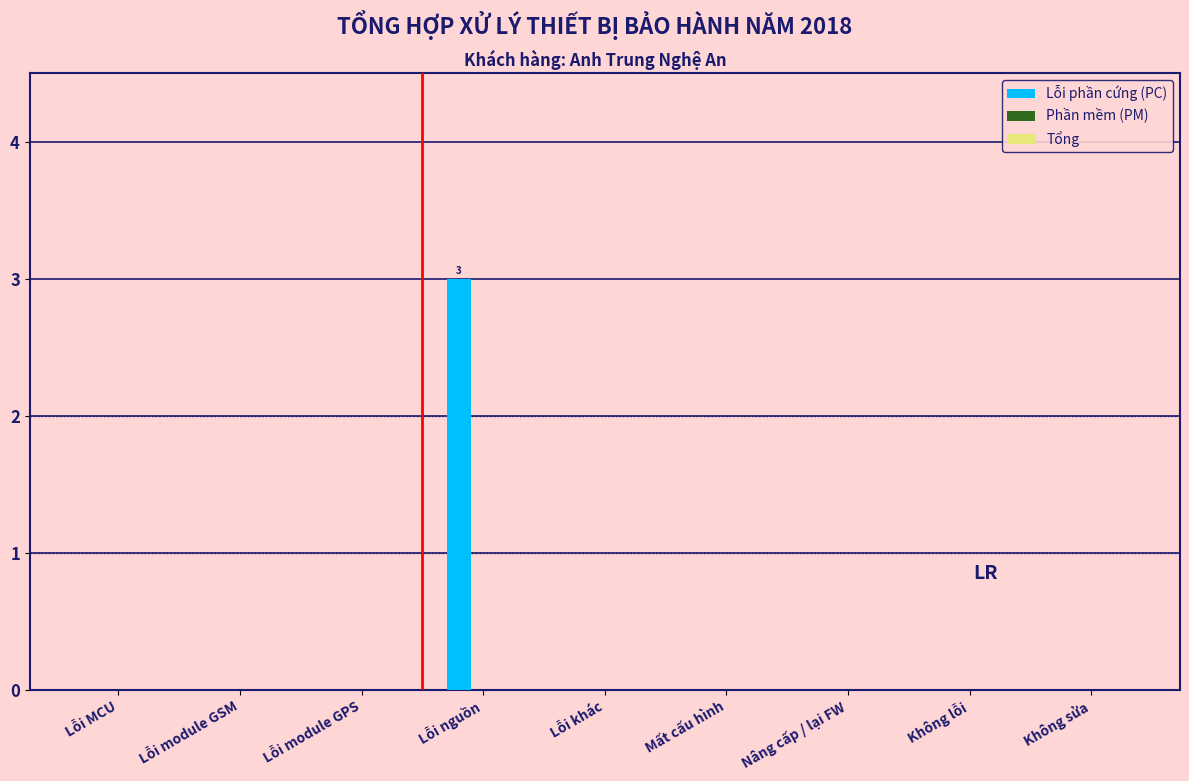

Reading left to right, what are all the values shown in this chart?

Lỗi MCU=0	Lỗi module GSM=0	Lỗi module GPS=0	Lỗi nguồn=3	Lỗi khác=0	Mất cấu hình=0	Nâng cấp / lại FW=0	Không lỗi=0	Không sửa=0